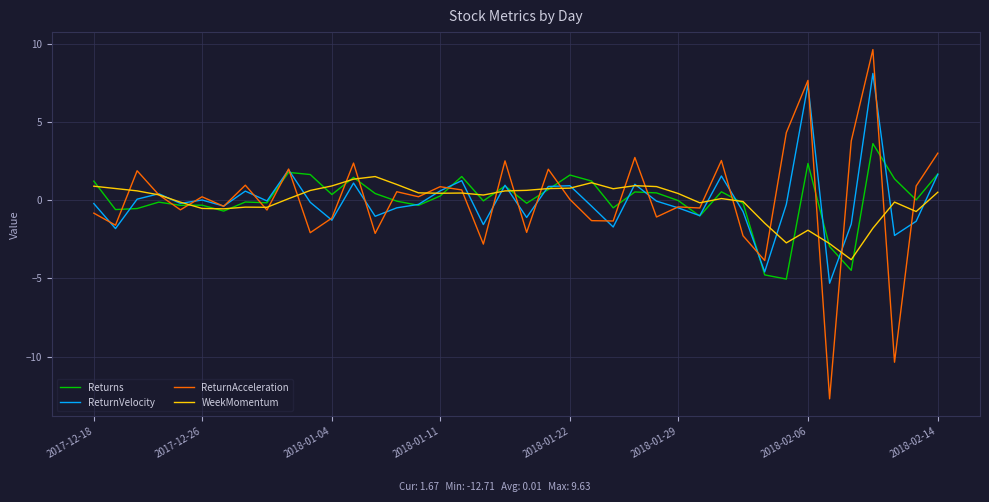

List the series in order of their peak value, highest first.

ReturnAcceleration, ReturnVelocity, Returns, WeekMomentum